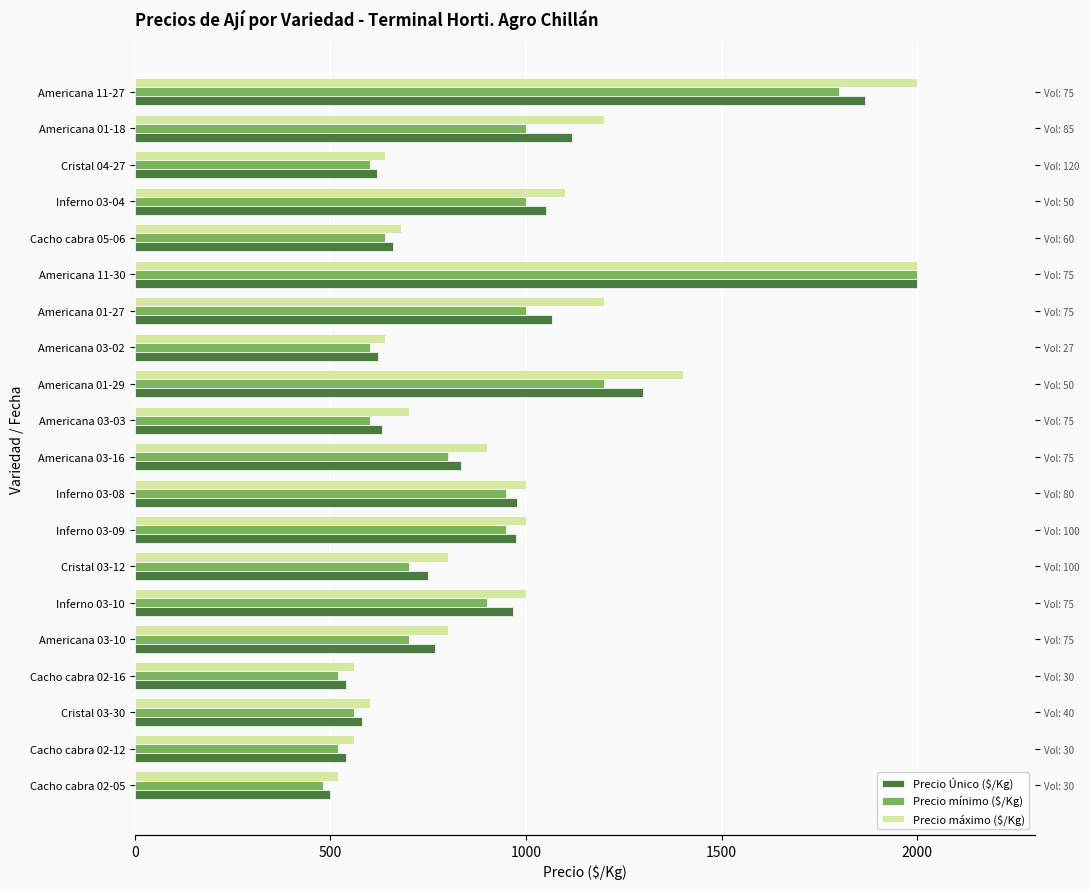

What position from the left is Americana 01-27?

14